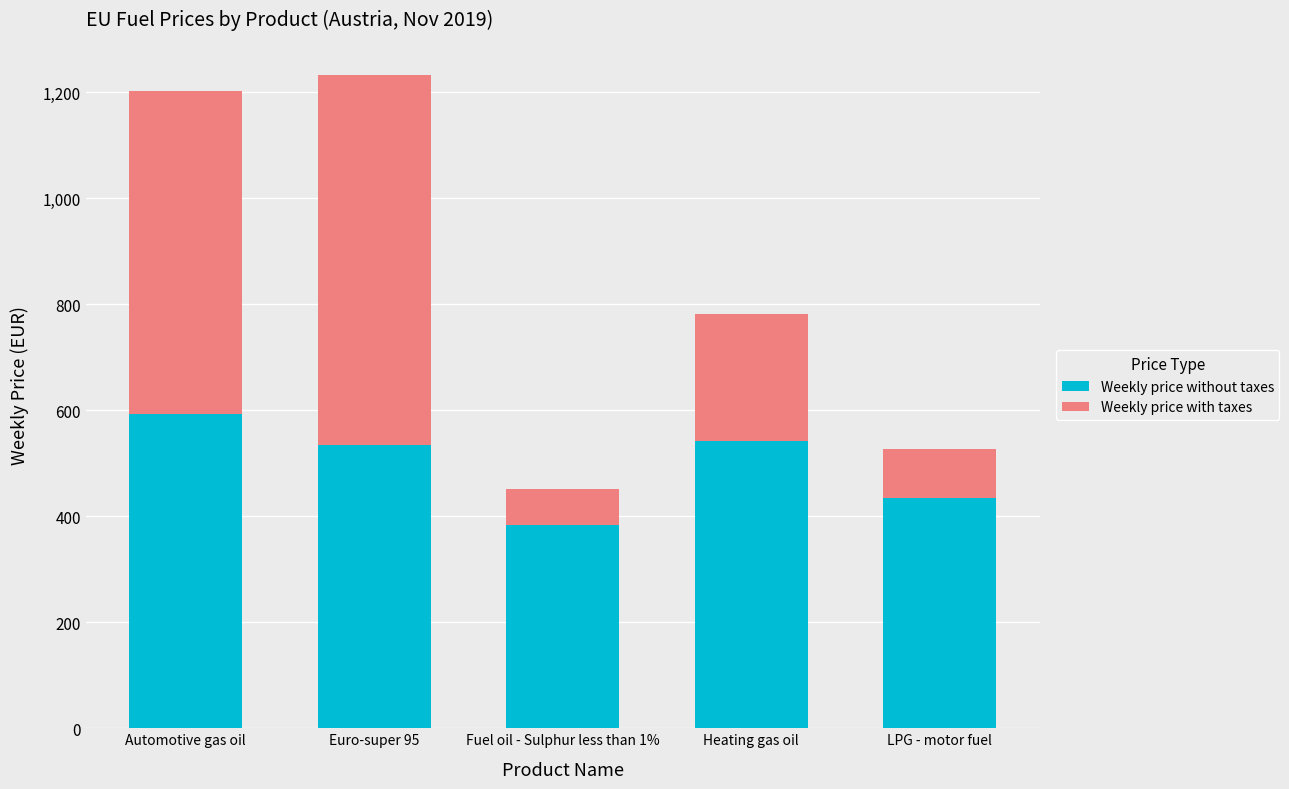

What is the total value across all series at Fuel oil - Sulphur less than 1%?

451.7